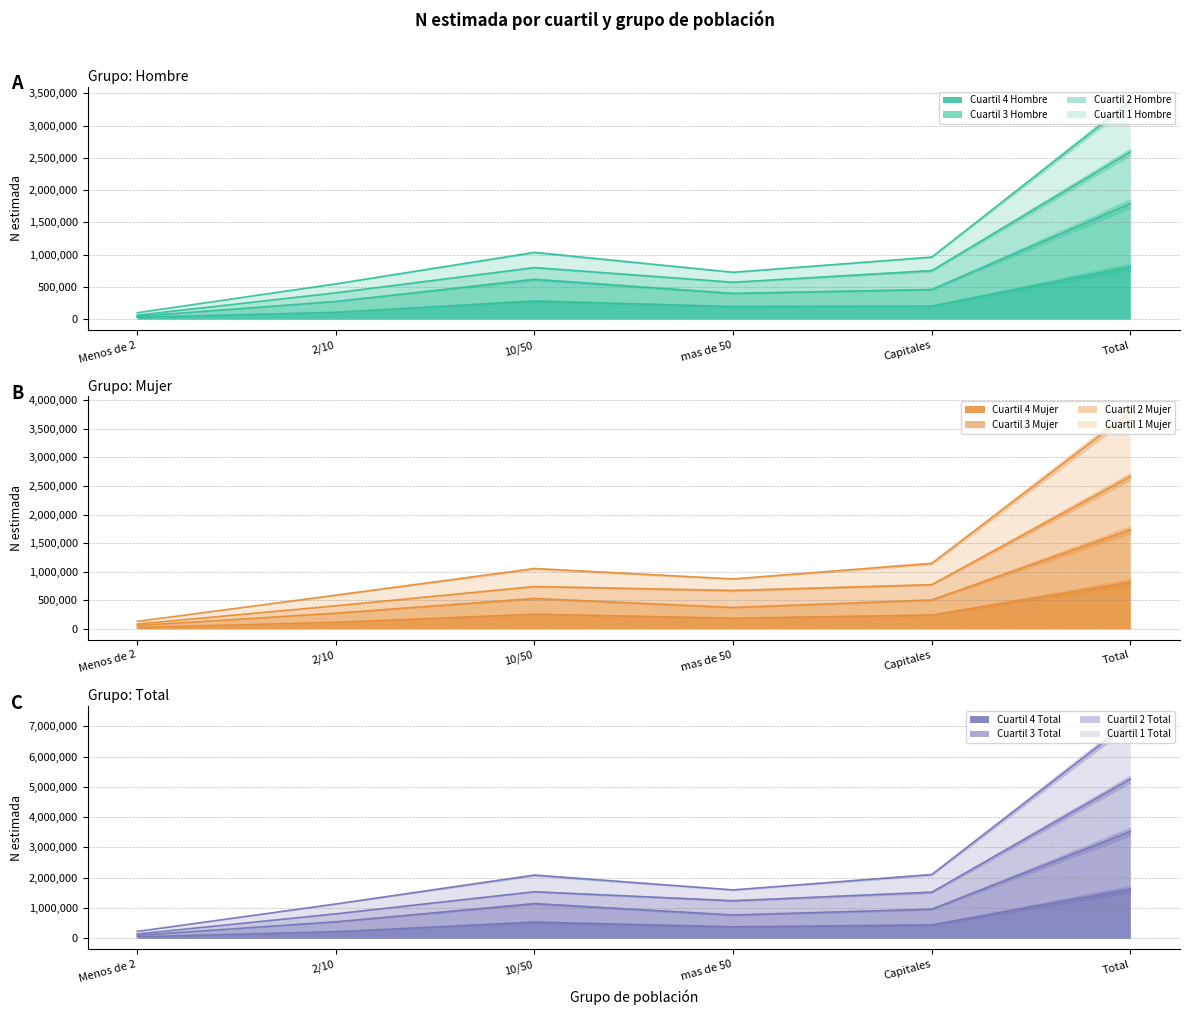

True or false: Cuartil 2 Hombre and Cuartil 4 Hombre cross at least once.

False